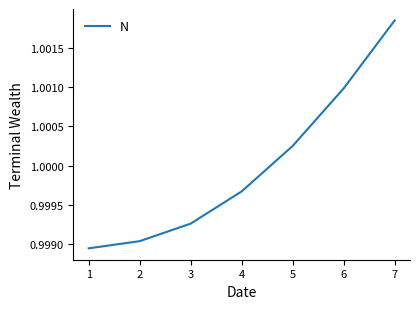

The chart shows a value of 0.7 at 6. True or false?

False